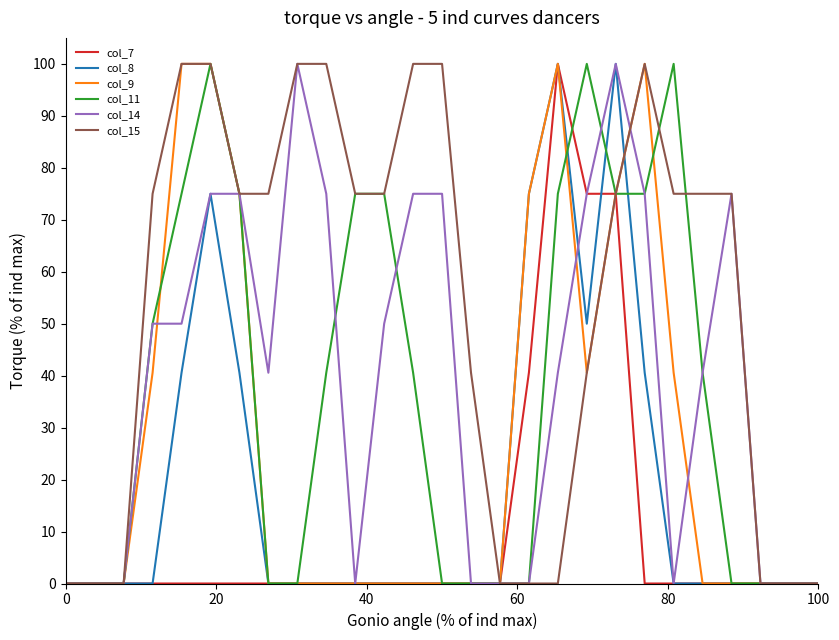

Which series has the largest total across all categories?

col_15